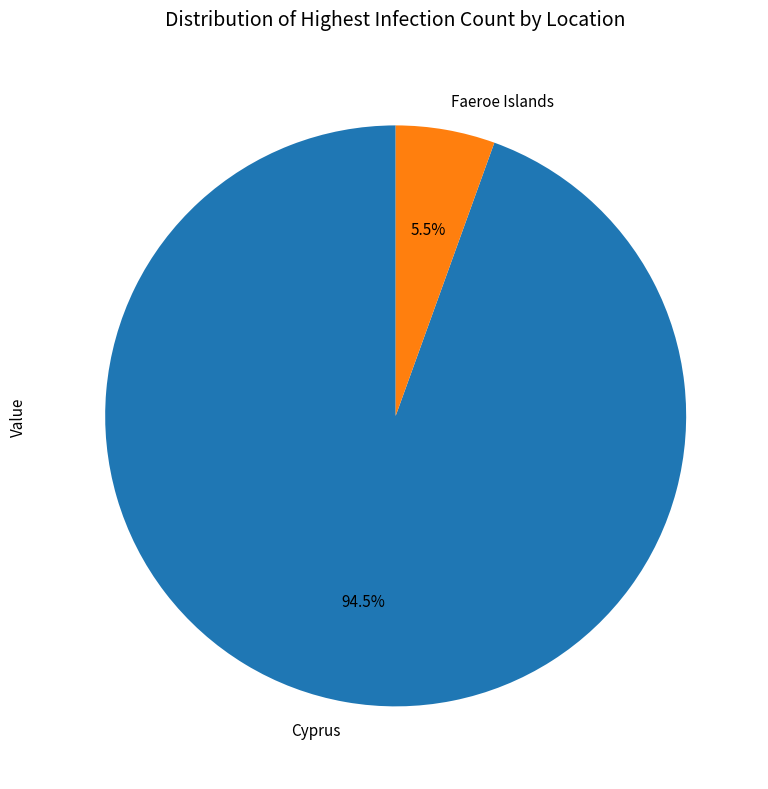

The Faeroe Islands slice represents 12% of the pie. True or false?

False